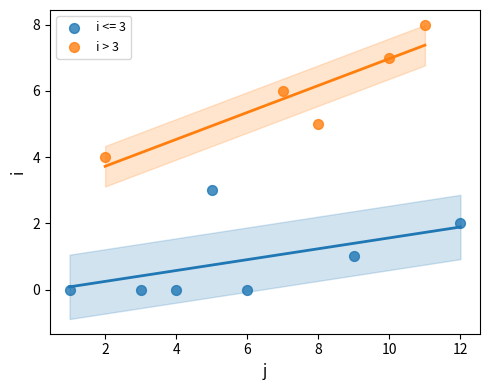

Which series reaches the minimum Y coordinate?

i <= 3